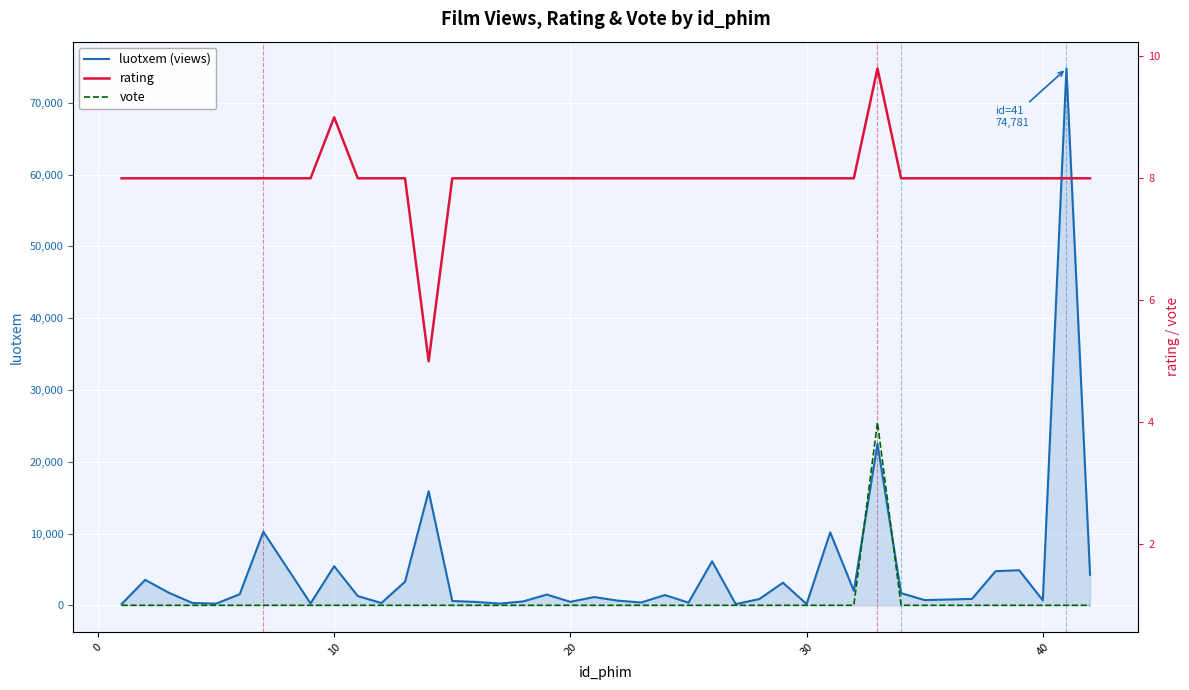

What is the lowest value of the rating series?

5.0